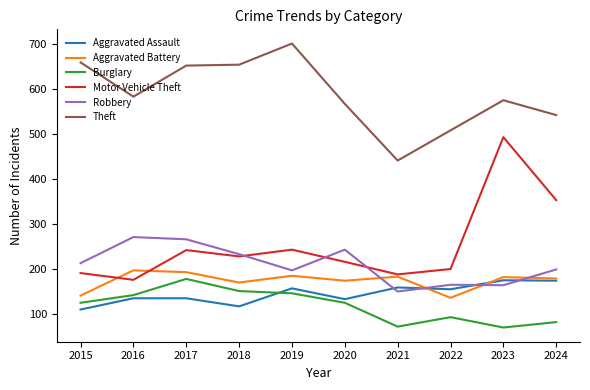

What value does the Motor Vehicle Theft series have at 2022, to the nearest 5?

200